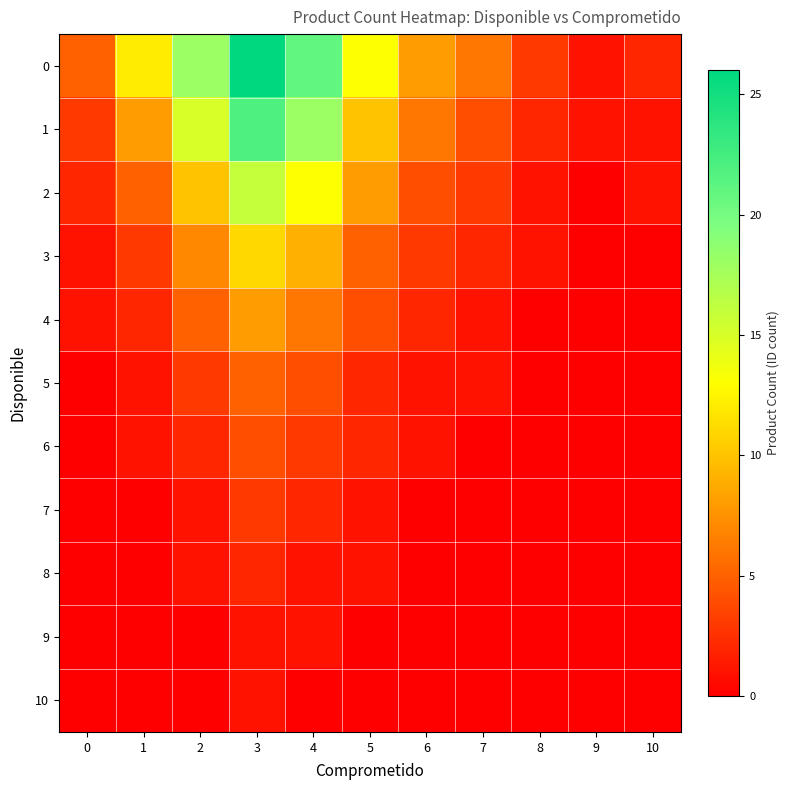

At how many categories does at least one series exceed 25?

1